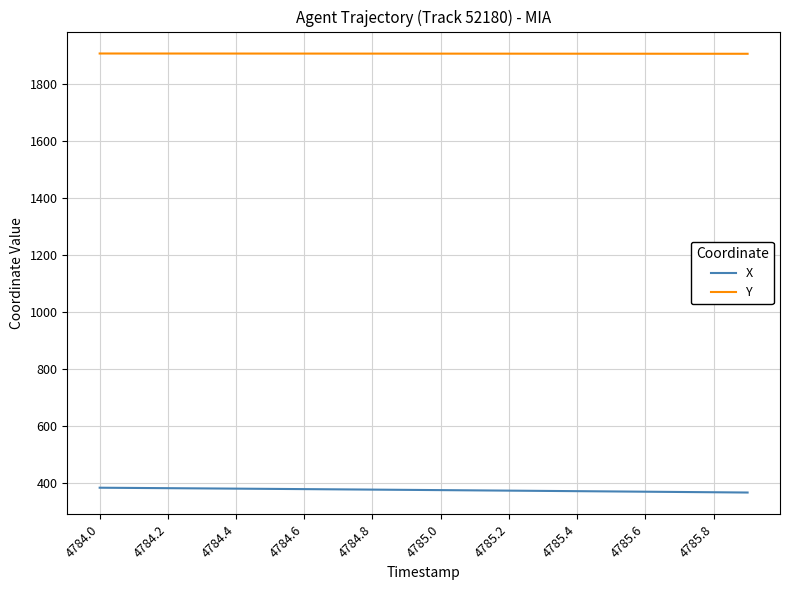

True or false: Y and X intersect in this chart.

False